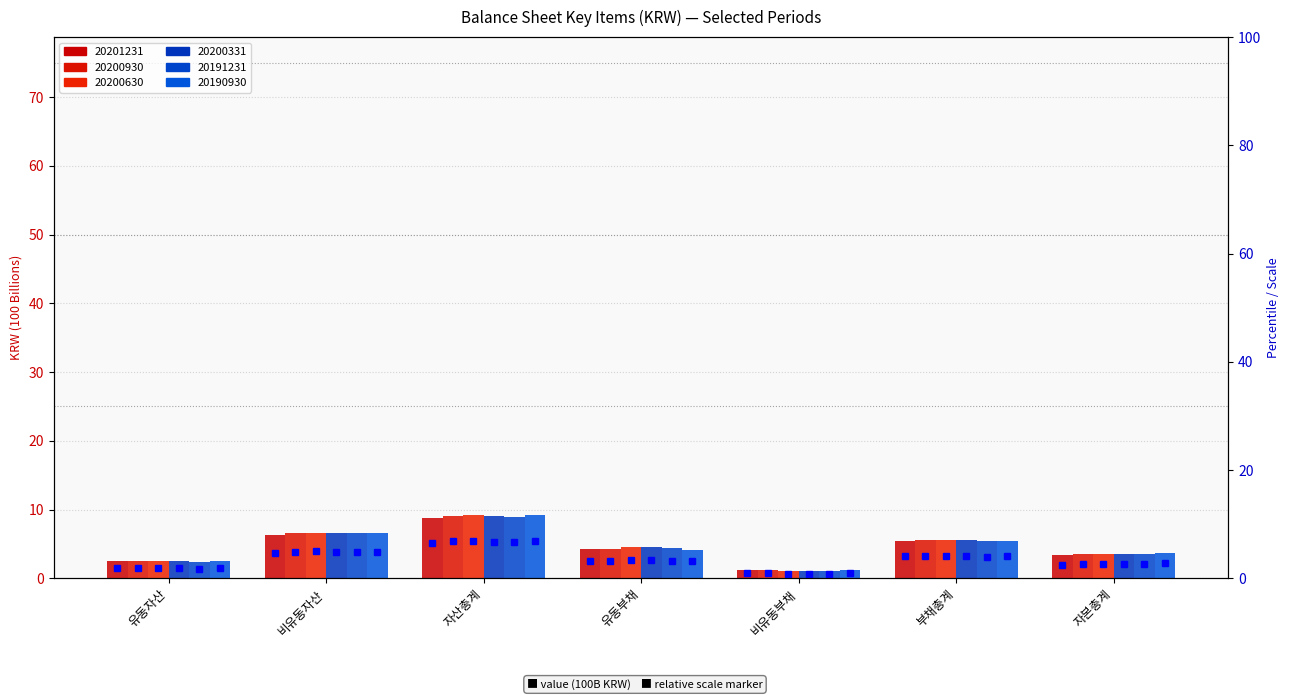

What is the difference between the 20200331 values at 비유동자산 and 비유동부채?

5.5